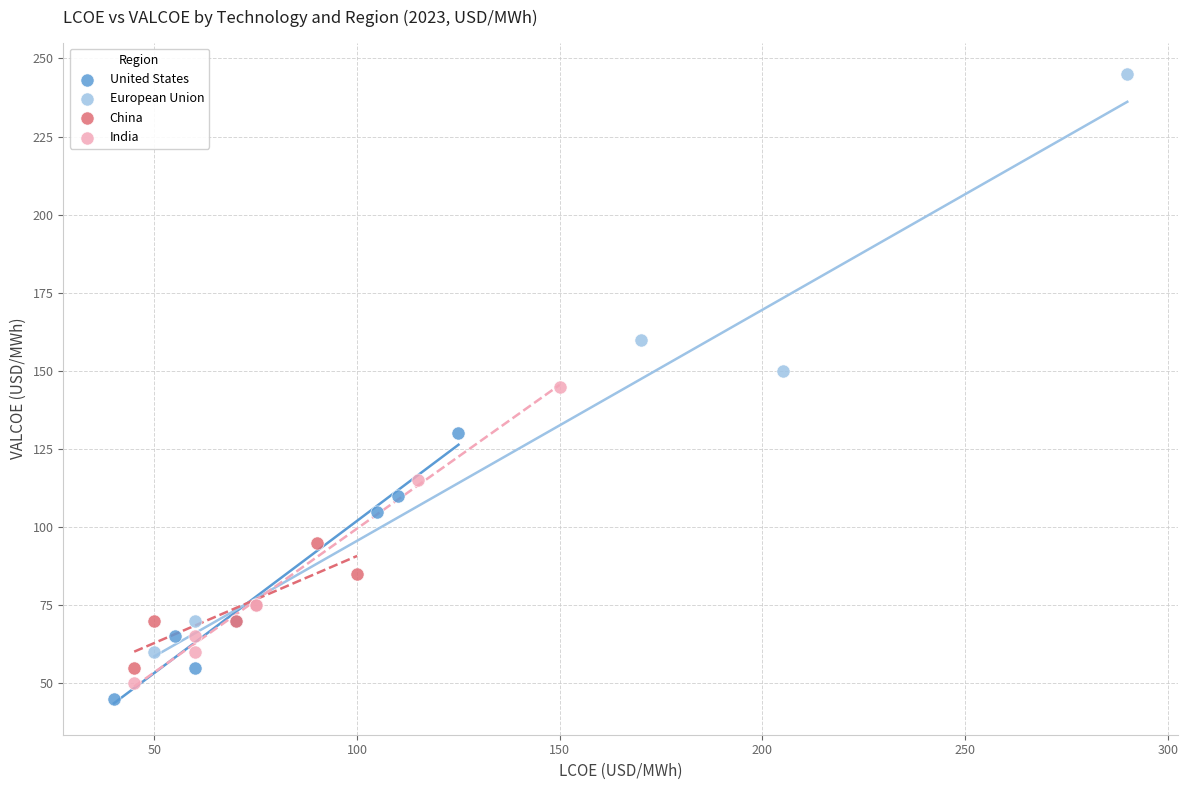

Which series reaches the maximum Y coordinate?

European Union